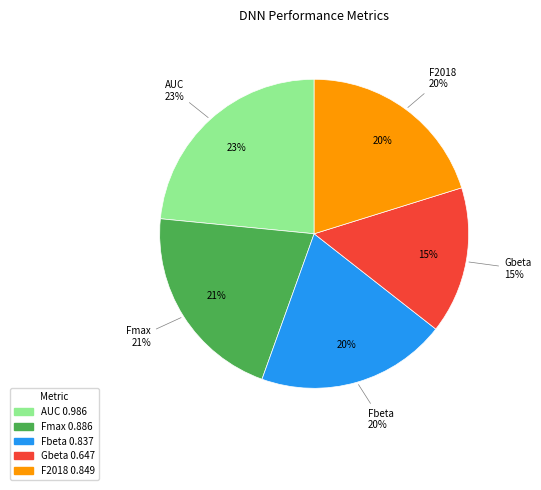

Rank the categories by value from lowest to highest.

Gbeta, Fbeta, F2018, Fmax, AUC